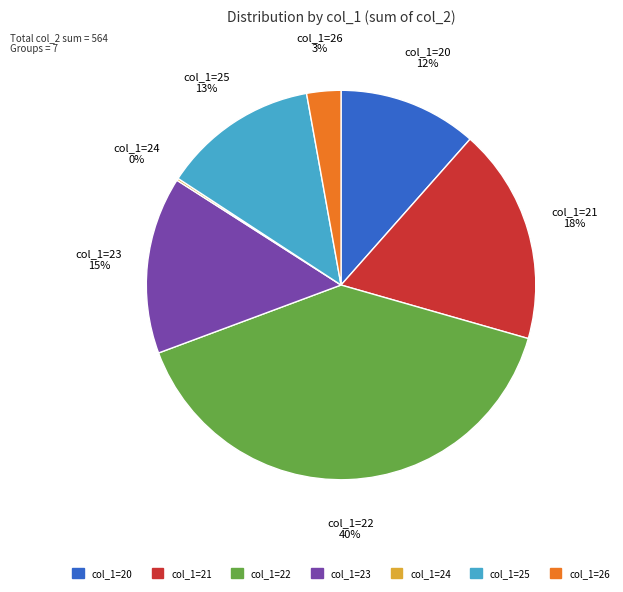

To the nearest percent, what is the average slice percentage?

14%